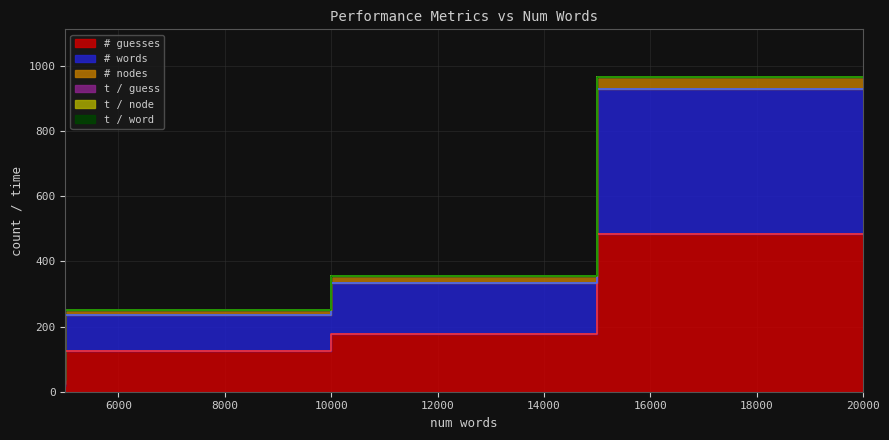

Rank the categories by # nodes value from lowest to highest.

5000, 10000, 15000, 20000